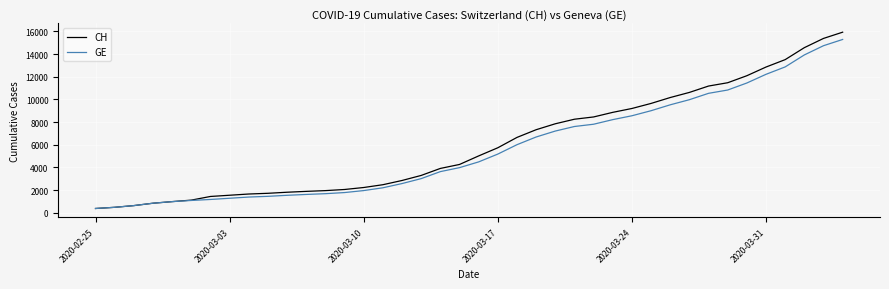

What is the greatest value displayed?

15926